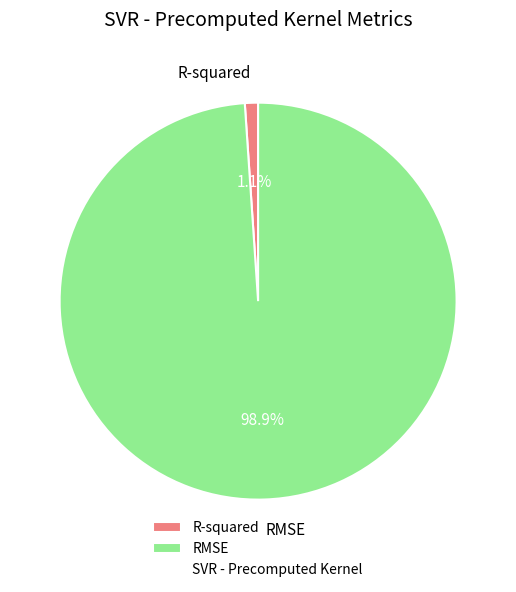

How many slices are in this pie chart?

2